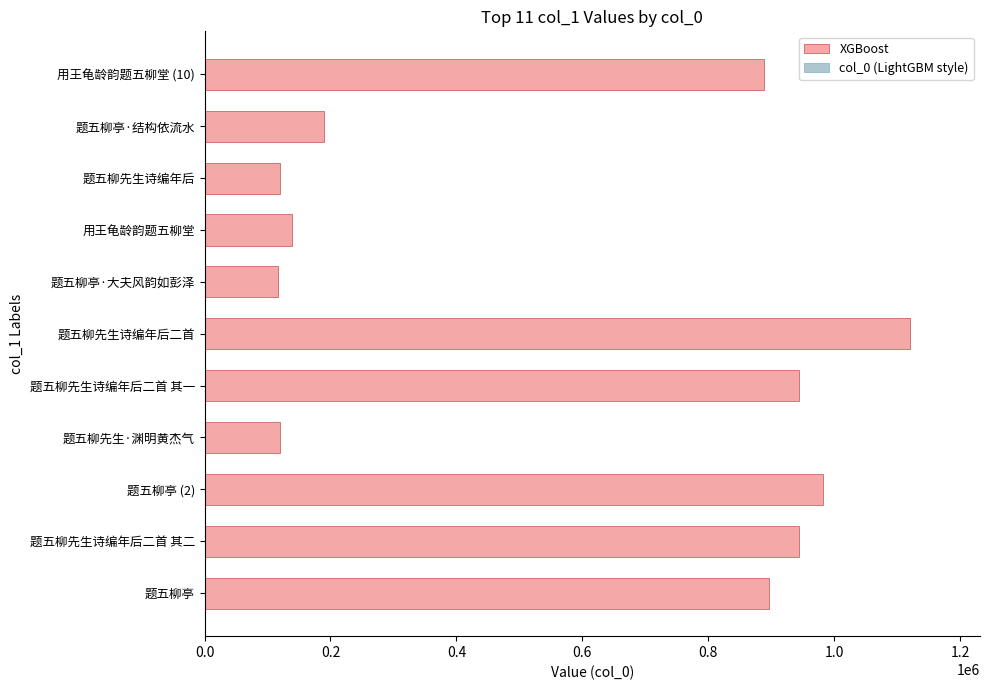

What is the average value?

587524